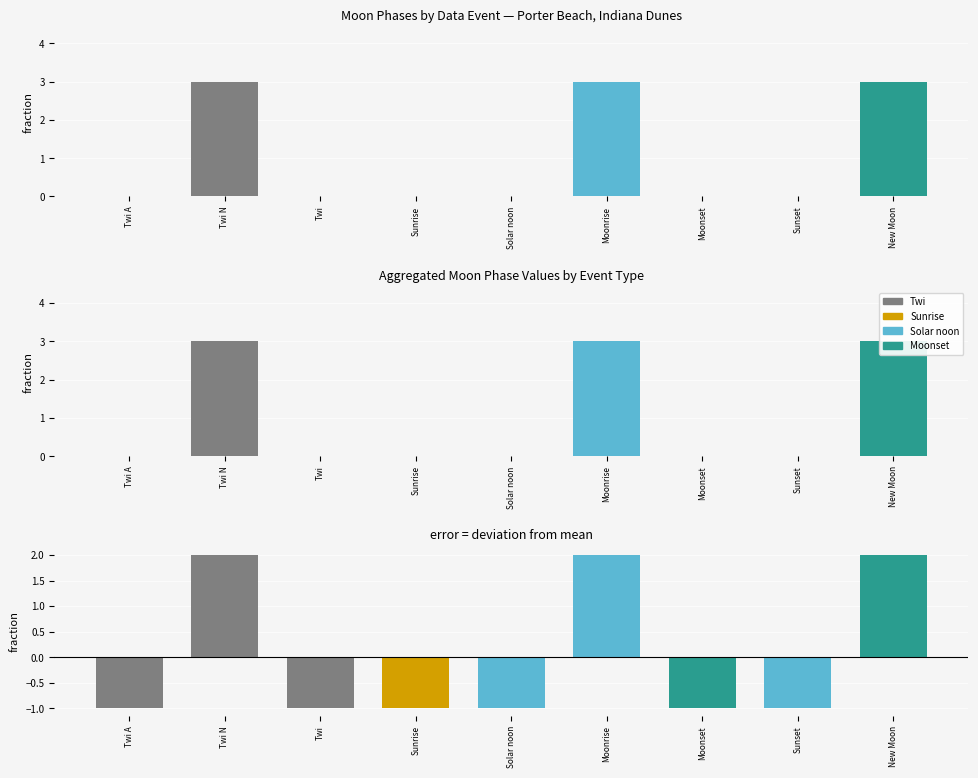

The Moon Phases deviation series shows 1 at New Moon. True or false?

False